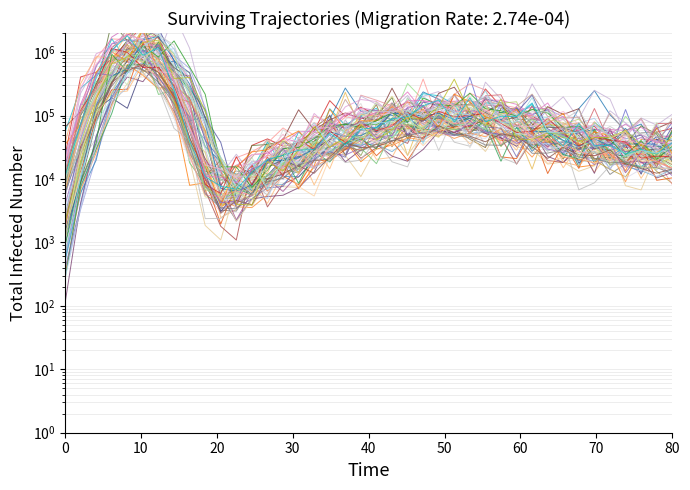

How many data points in obs_locate_y are above 39917?

20